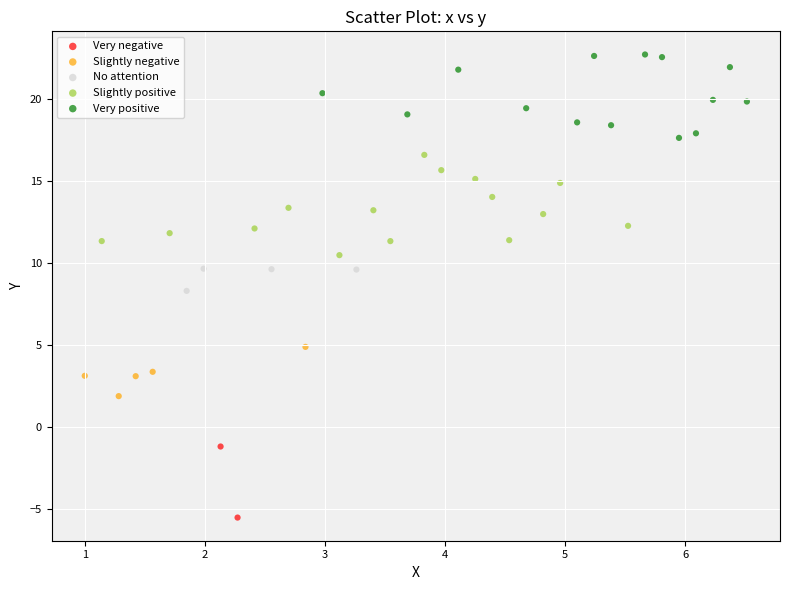

What are all the series names shown in the legend?

Very negative, Slightly negative, No attention, Slightly positive, Very positive